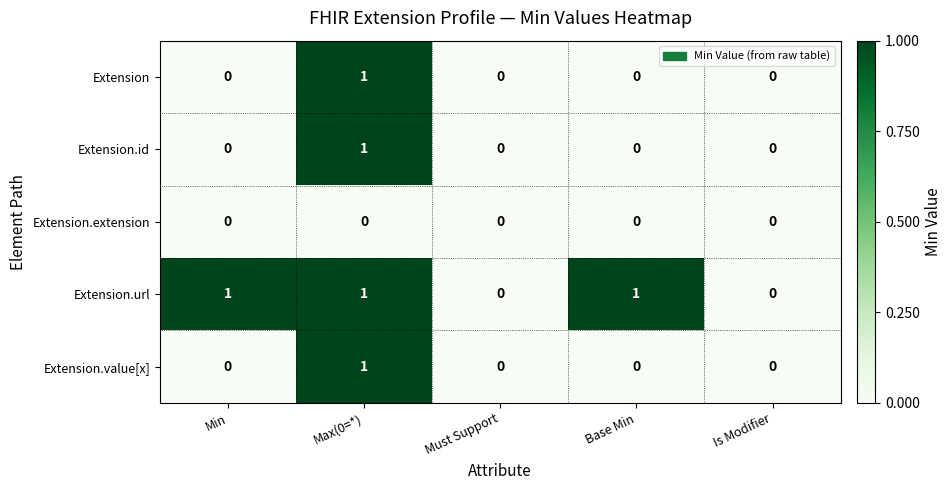

Which series changed the most between Min and Is Modifier?

Extension.url